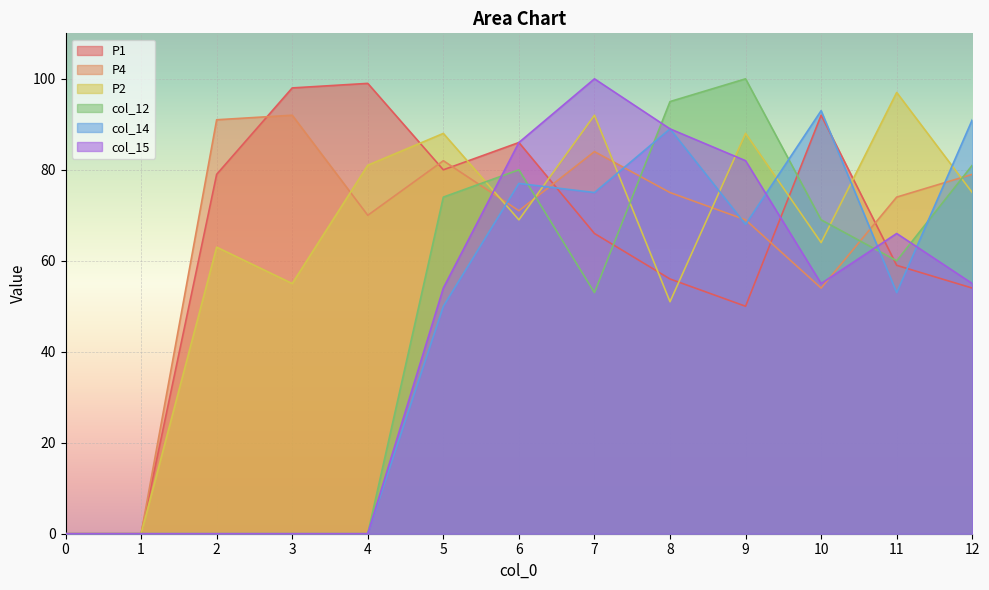

How many interior local valleys does the col_12 series have?

2